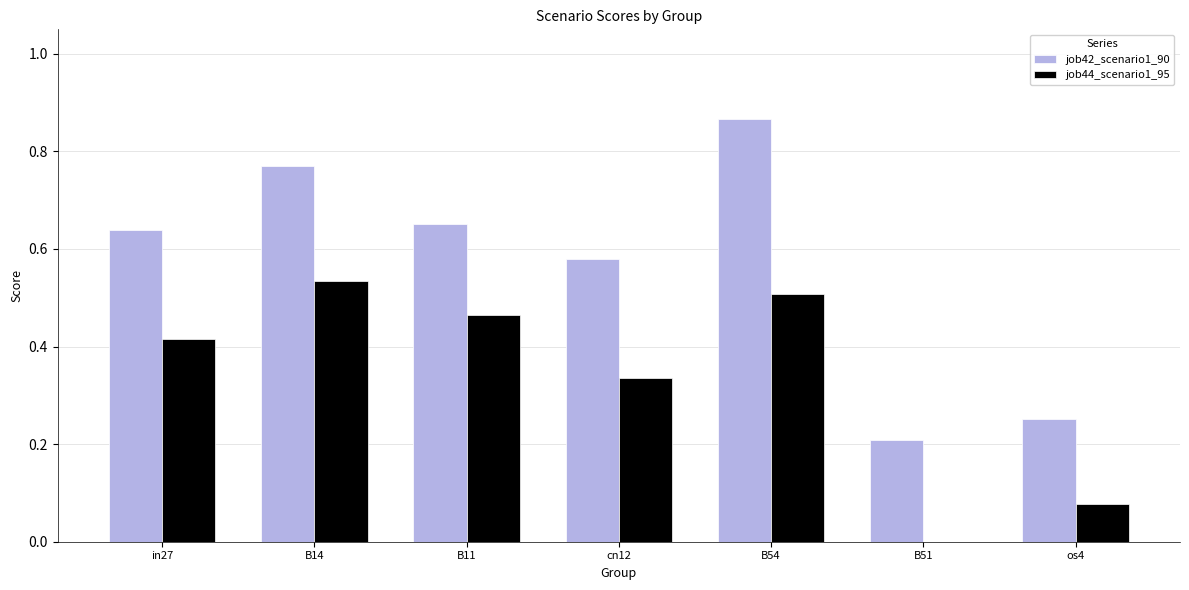

Which series has the largest total across all categories?

job42_scenario1_90